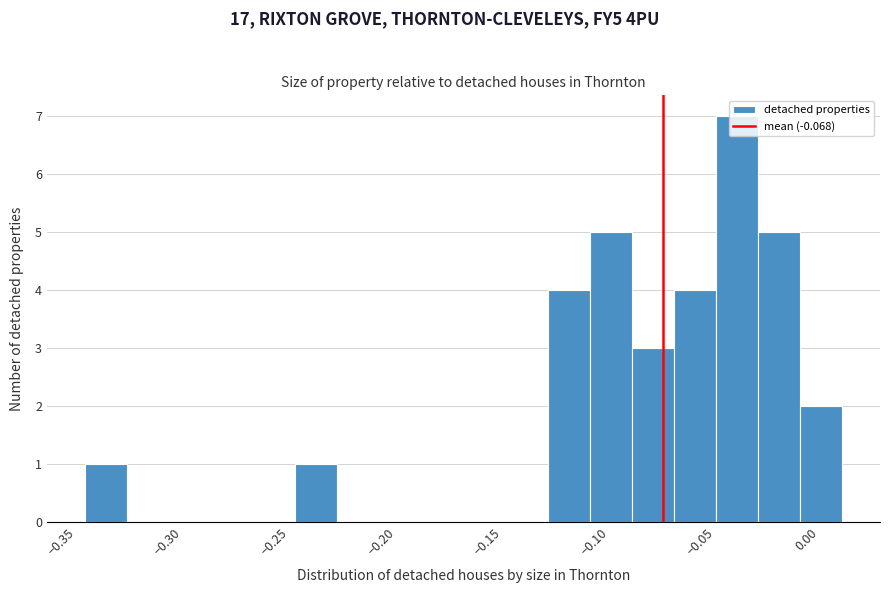

Around what value on the x-axis is the tallest bar? Give the approximate position of its centre, as read against the axis.

-0.035